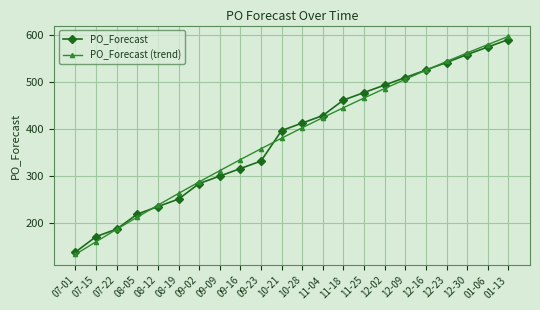

The PO_Forecast series shows 525.0 at 12-16. True or false?

True